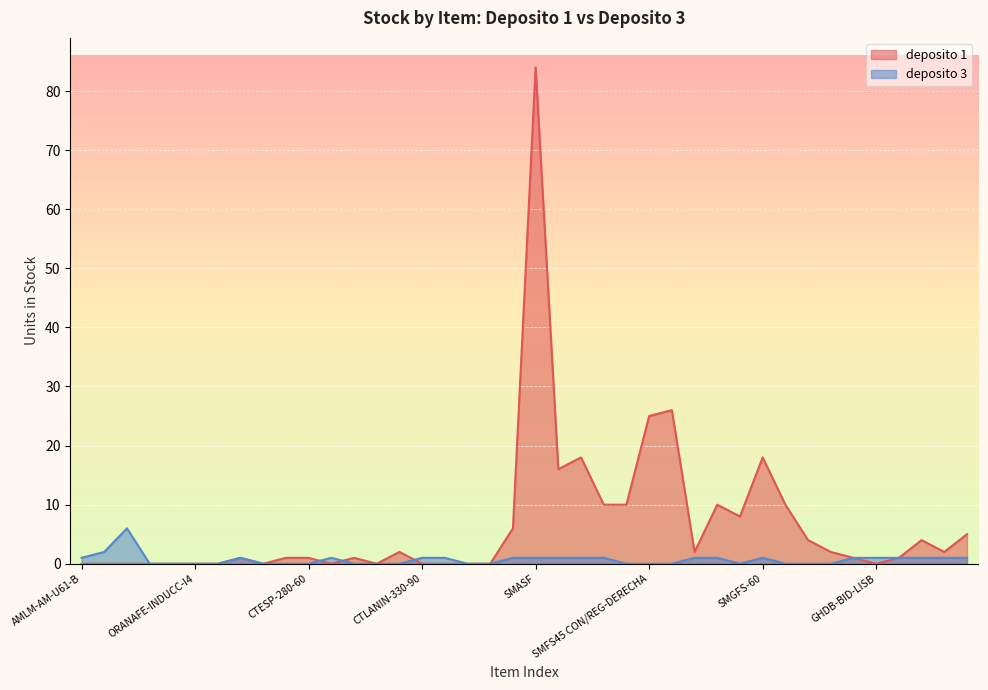

List the series in order of their peak value, highest first.

deposito 1, deposito 3